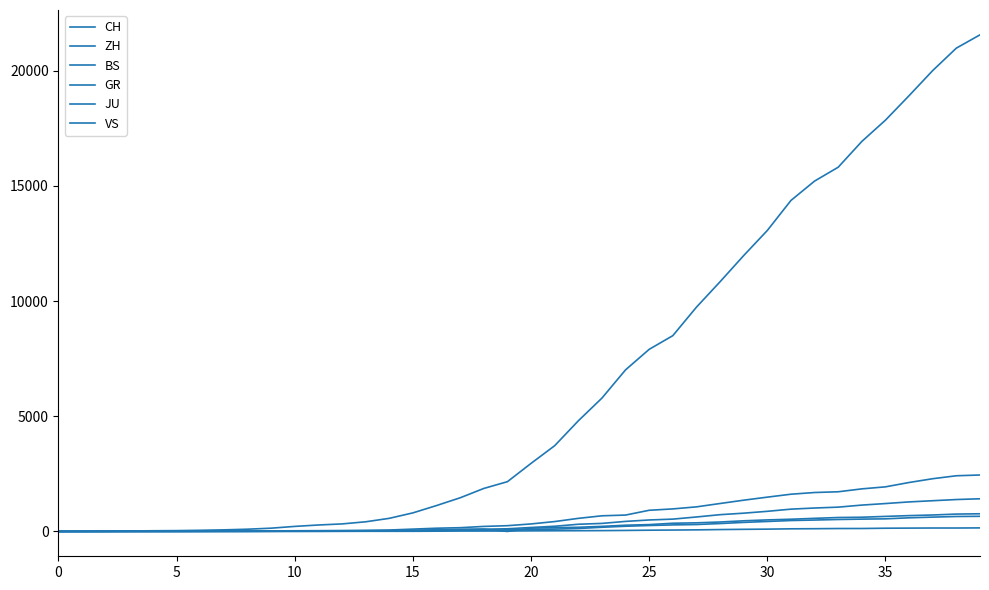

Does the chart have visible grid lines?

No